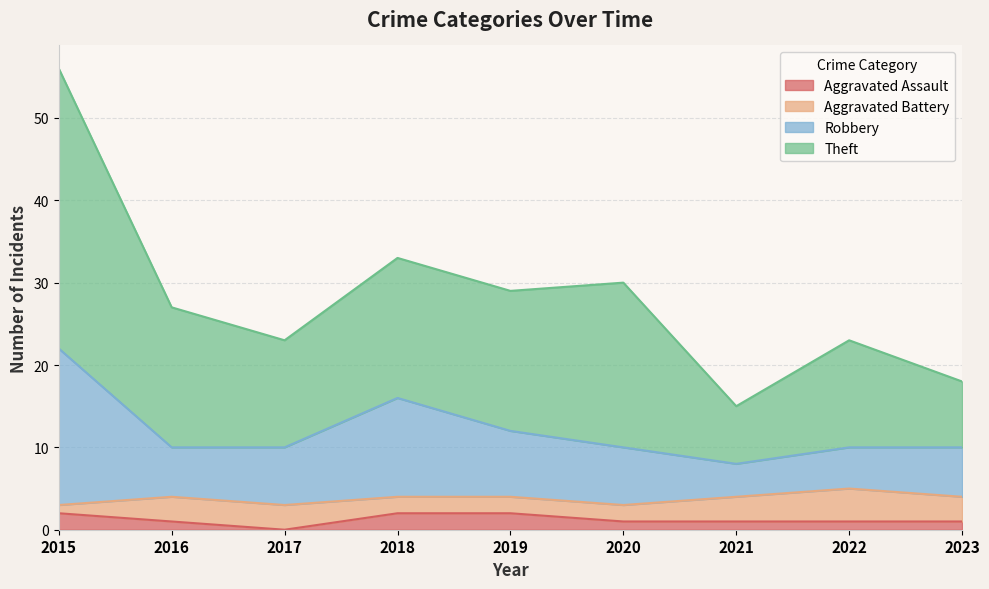

Which series has the largest range (max minus min)?

Theft